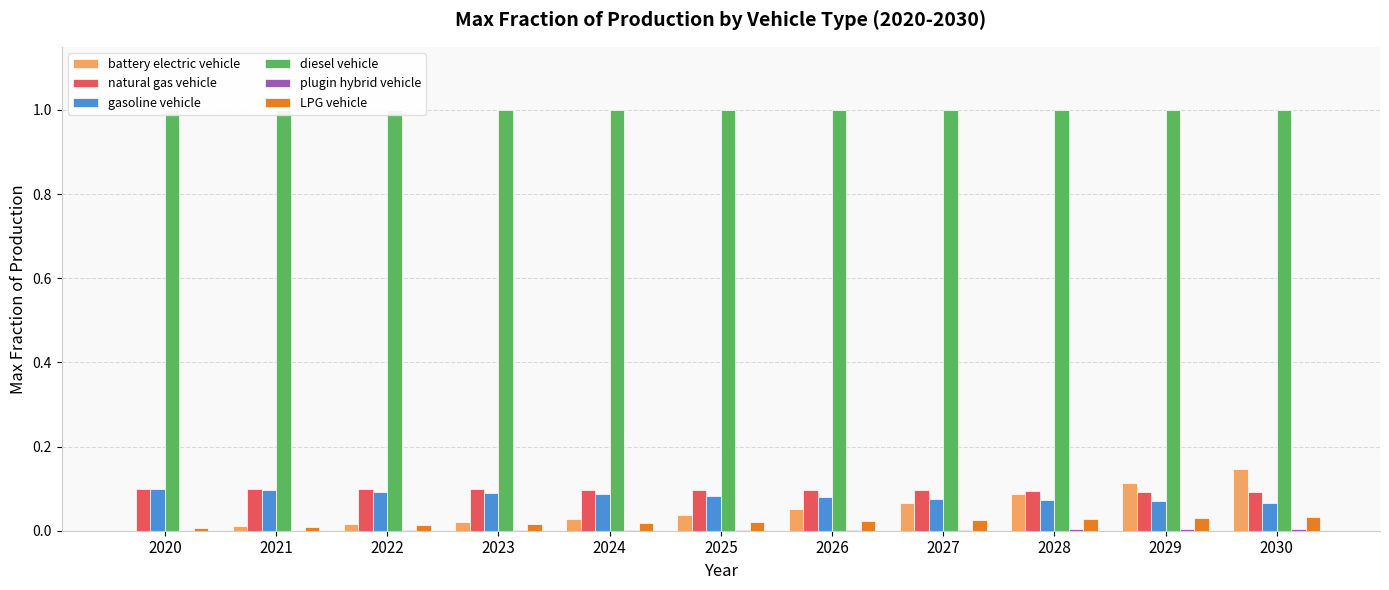

Which series has the largest total across all categories?

diesel vehicle